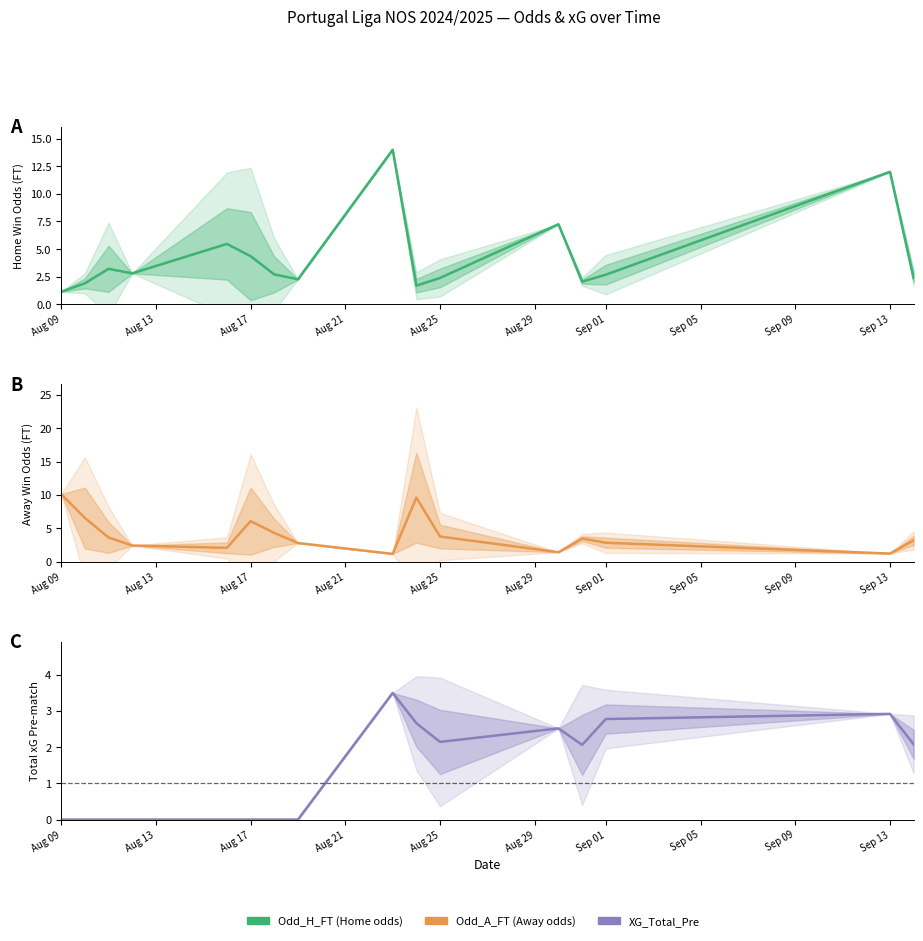

How many lines are shown in the chart?

3